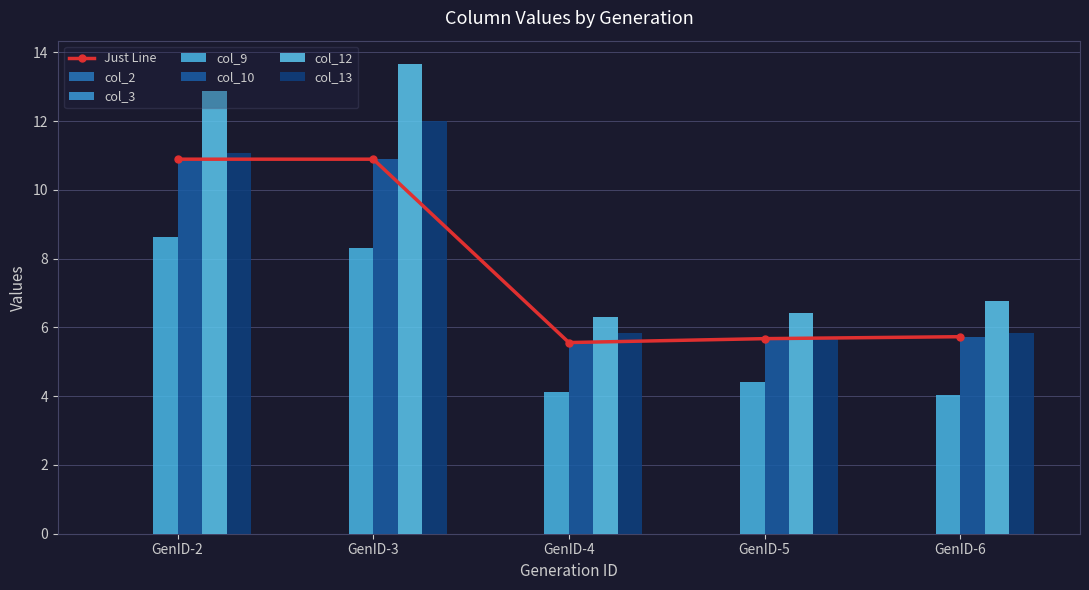

Count the number of categories in the chart.

5